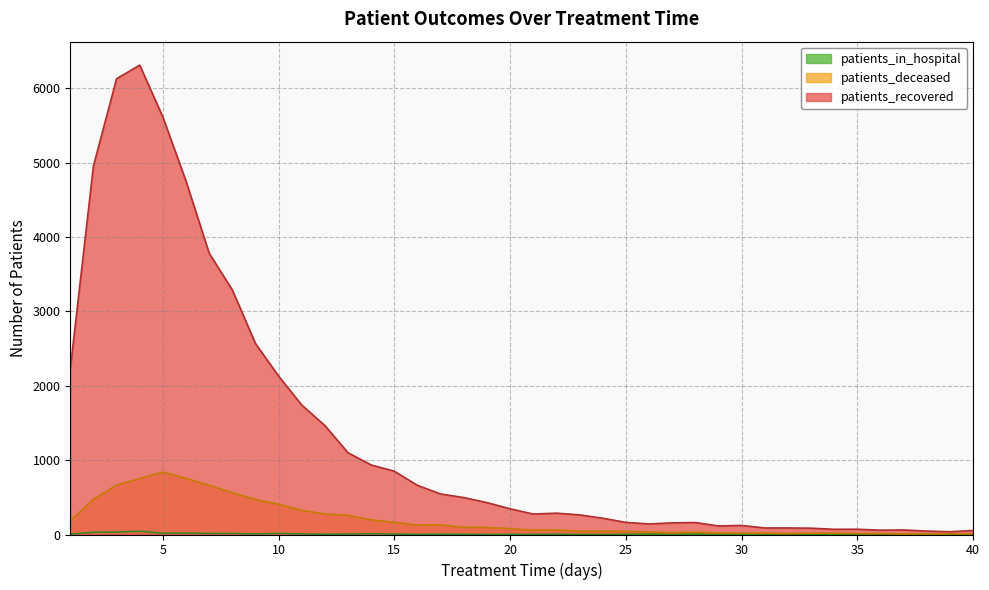

List the labels in order of patients_deceased value, smallest first.

37, 38, 39, 40, 36, 32, 35, 30, 33, 34, 31, 29, 27, 28, 26, 25, 23, 24, 21, 22, 20, 19, 18, 16, 17, 15, 1, 14, 13, 12, 11, 10, 9, 2, 8, 7, 3, 4, 6, 5